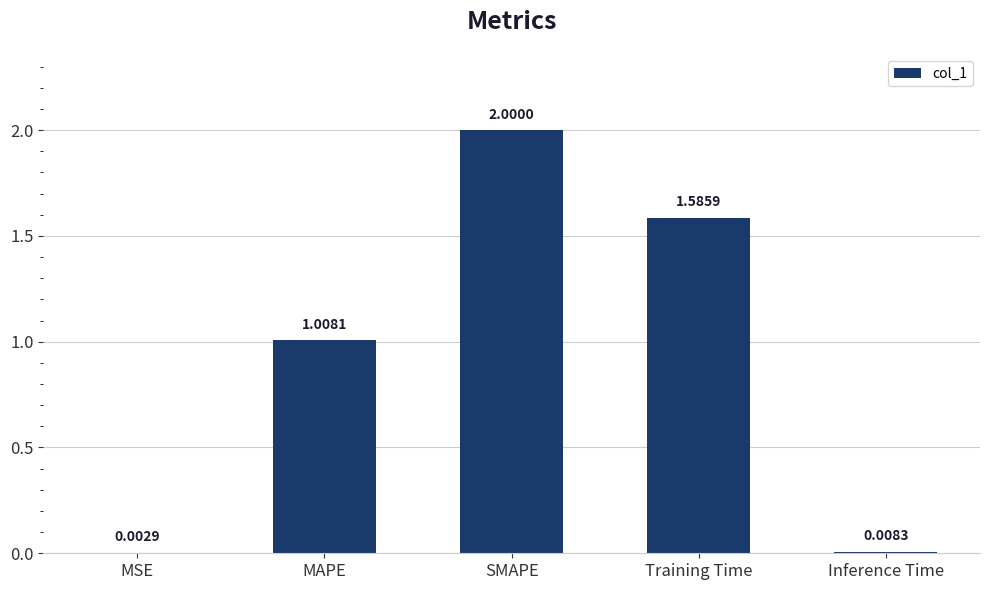

Which category has the highest value across all series?

SMAPE